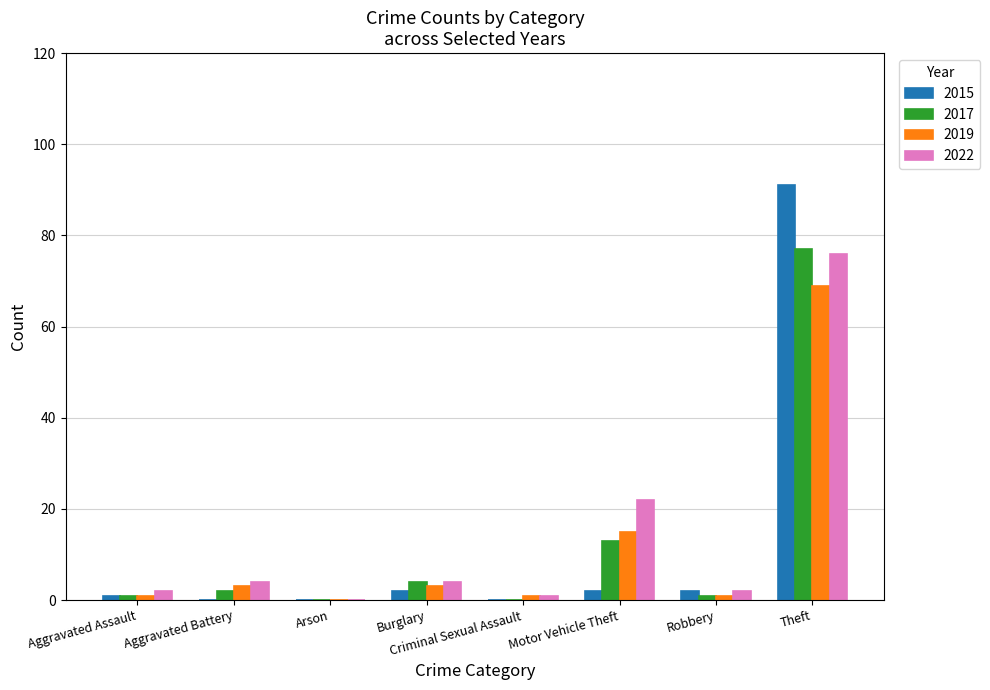

What is the difference between the 2019 values at Theft and Arson?

69